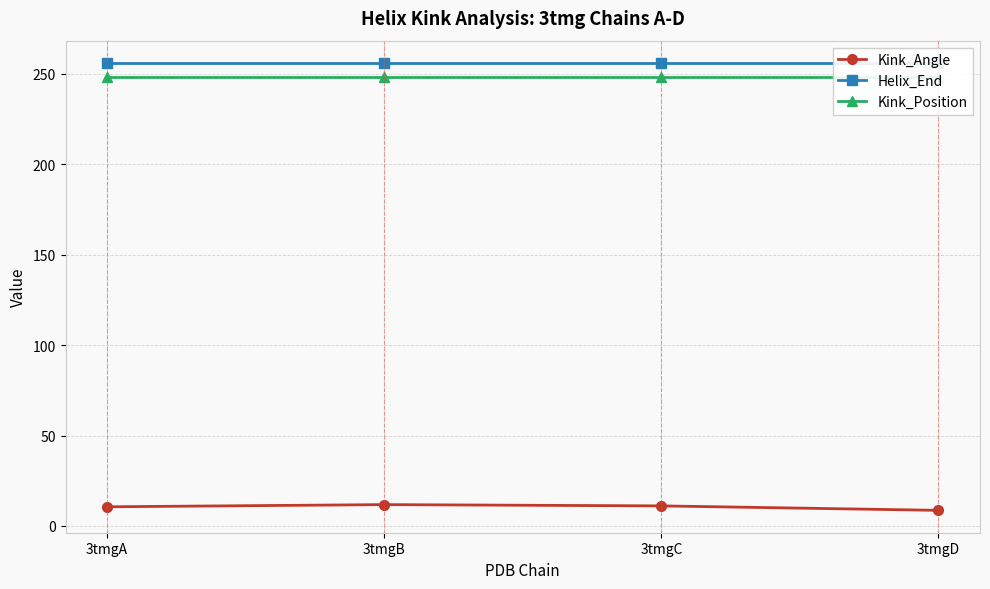

At which category is the sum across all series the highest?

3tmgB